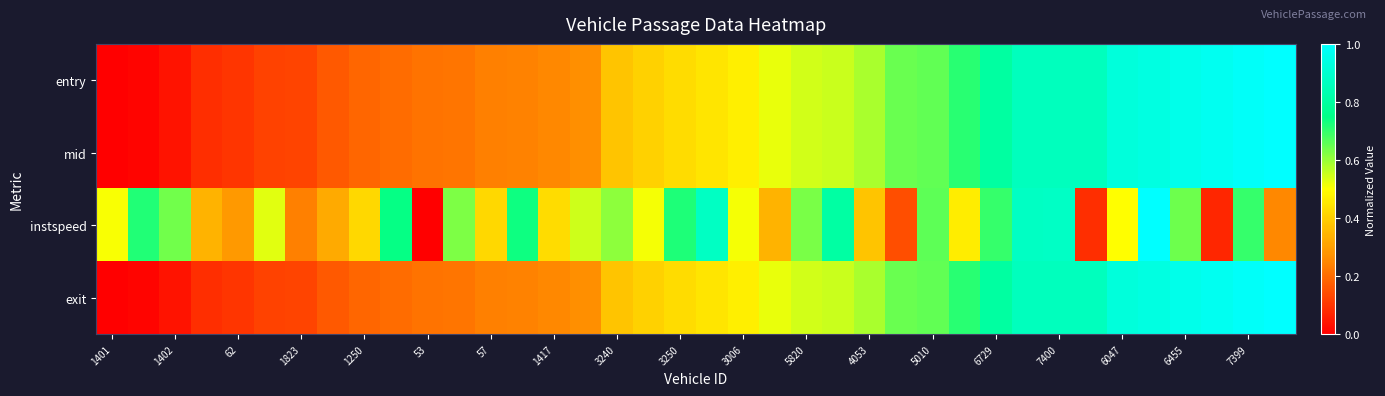

How many series are shown in this chart?

4